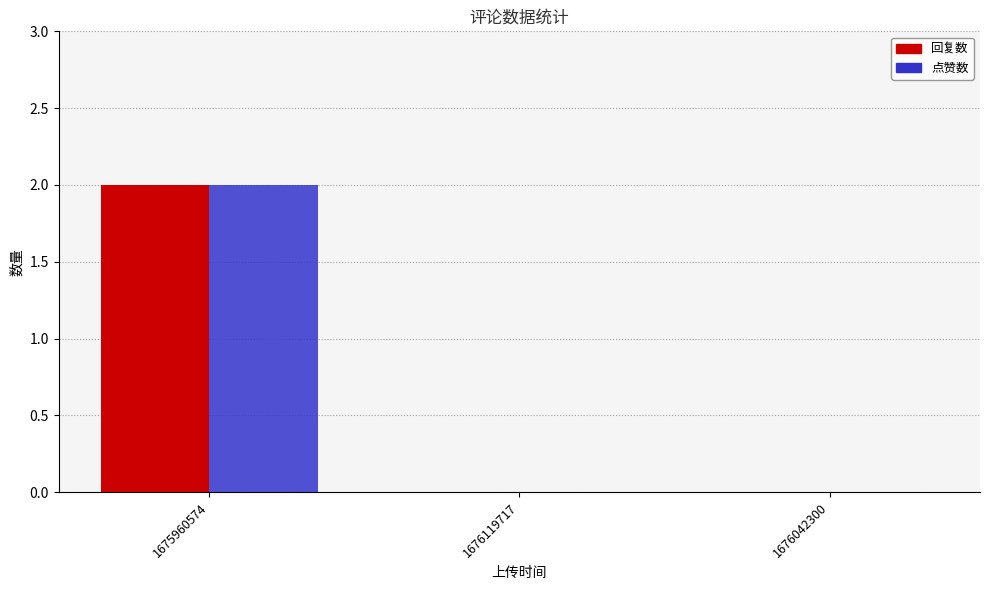

What is the sum of the 回复数 values at 1675960574 and 1676119717?

2